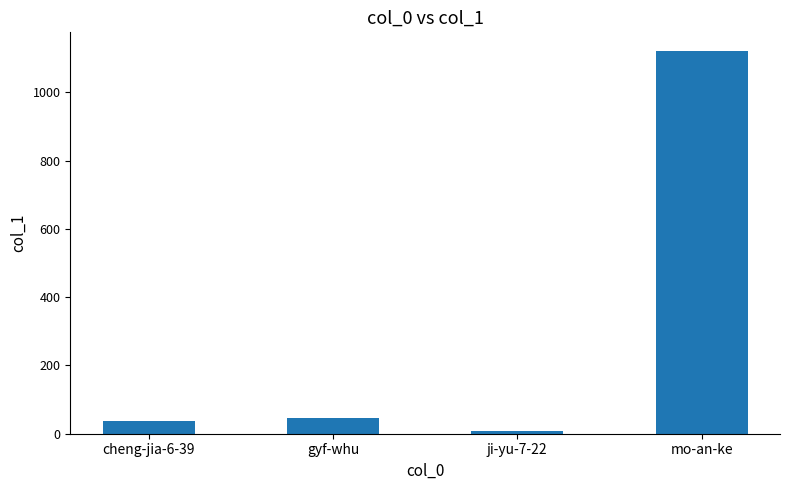

How many values are below 45?

2